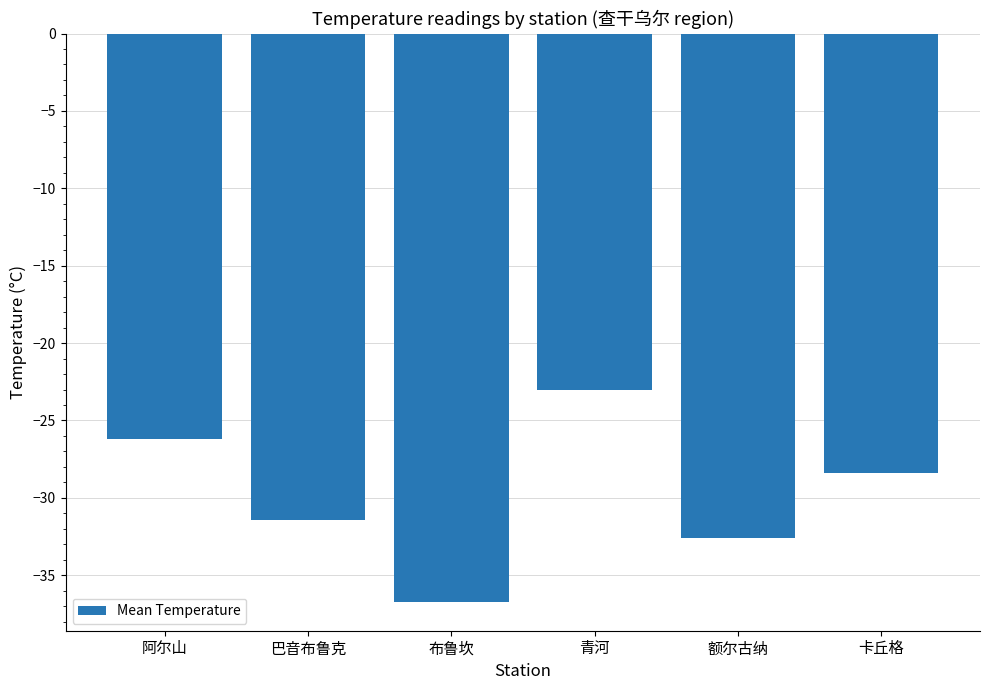

What value does the data have at 青河?

-23.0